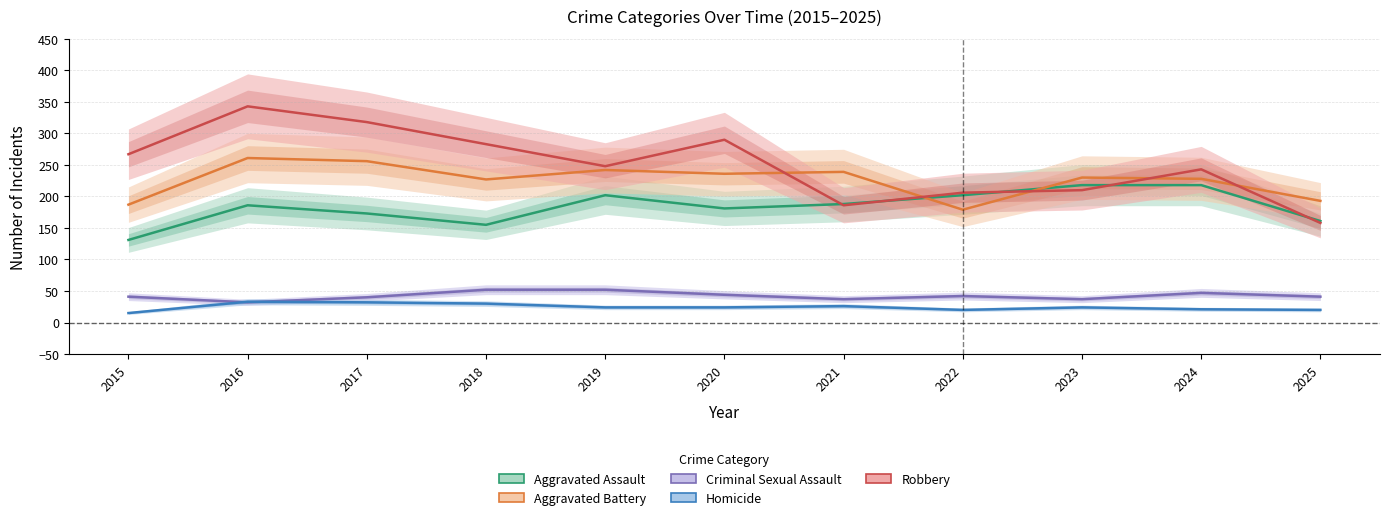

True or false: Robbery has more than 1 interior local peaks.

True